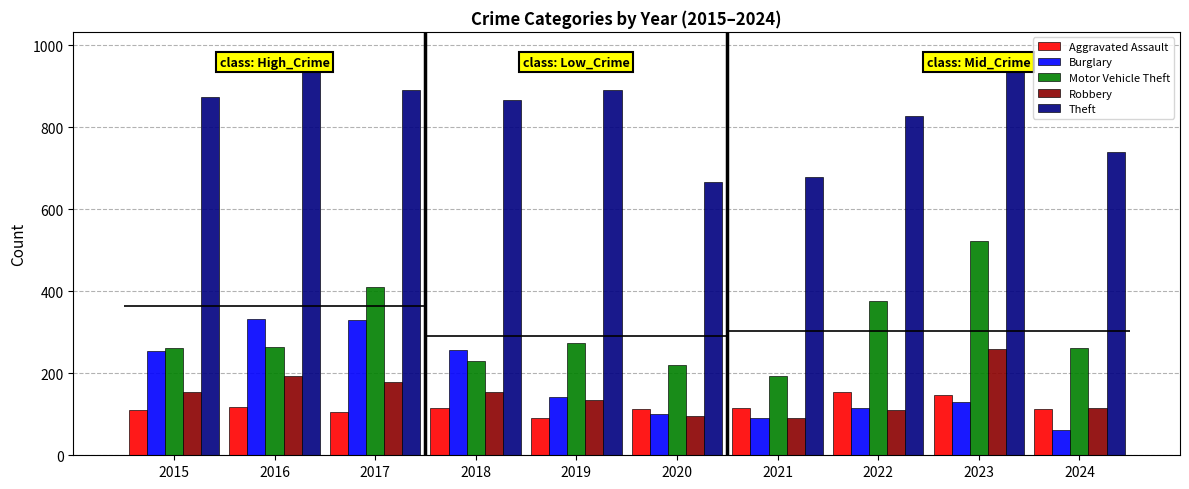

What is the minimum value shown in the chart?

61